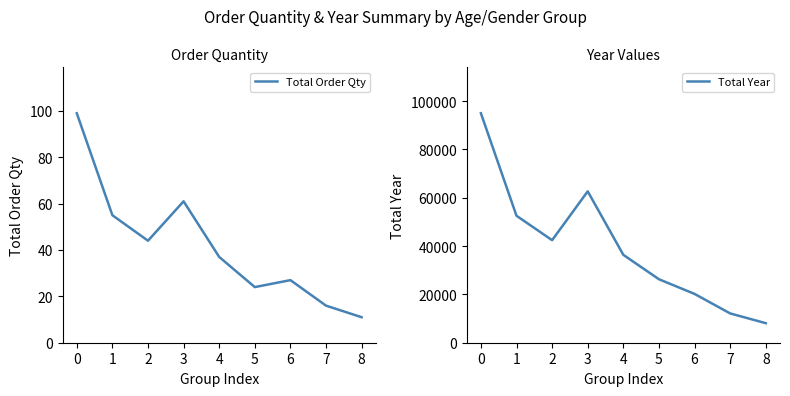

True or false: Total Order Qty has more than 2 points higher than both neighbors.

False